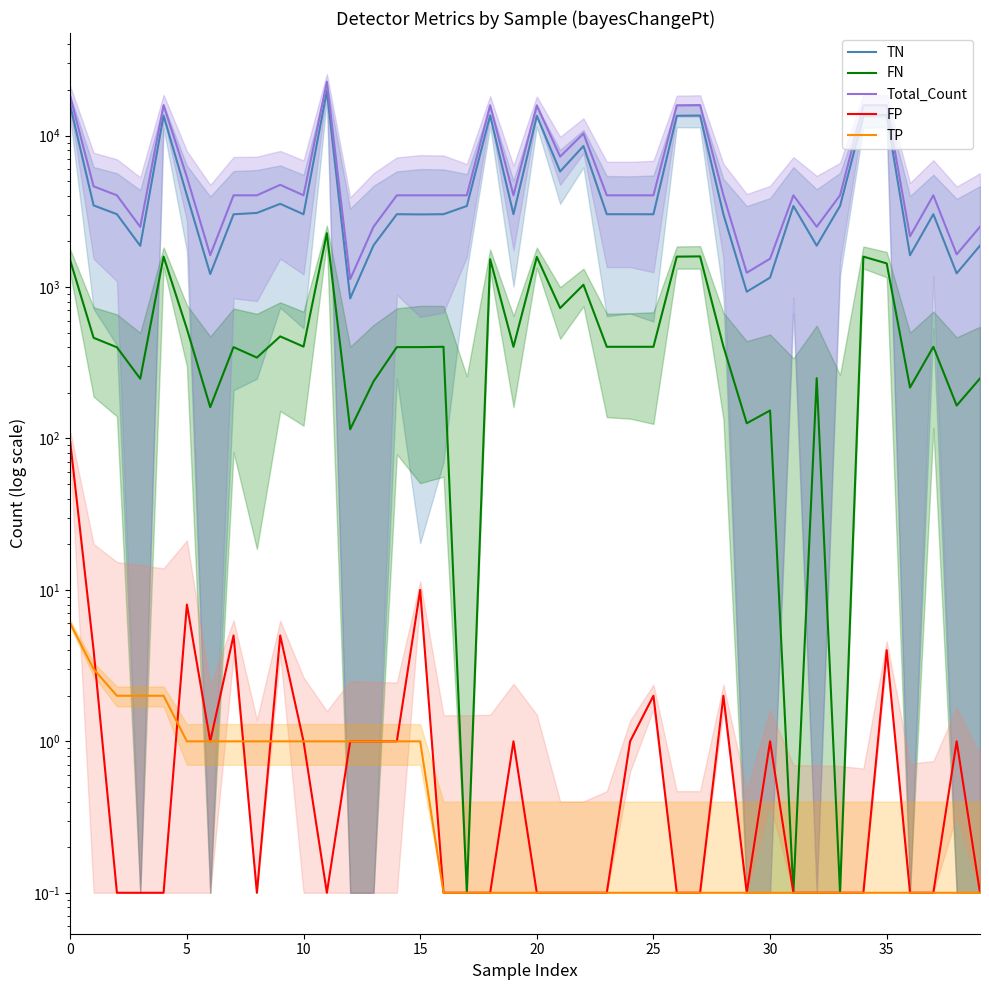

Is this an area chart (filled region under the line)?

No